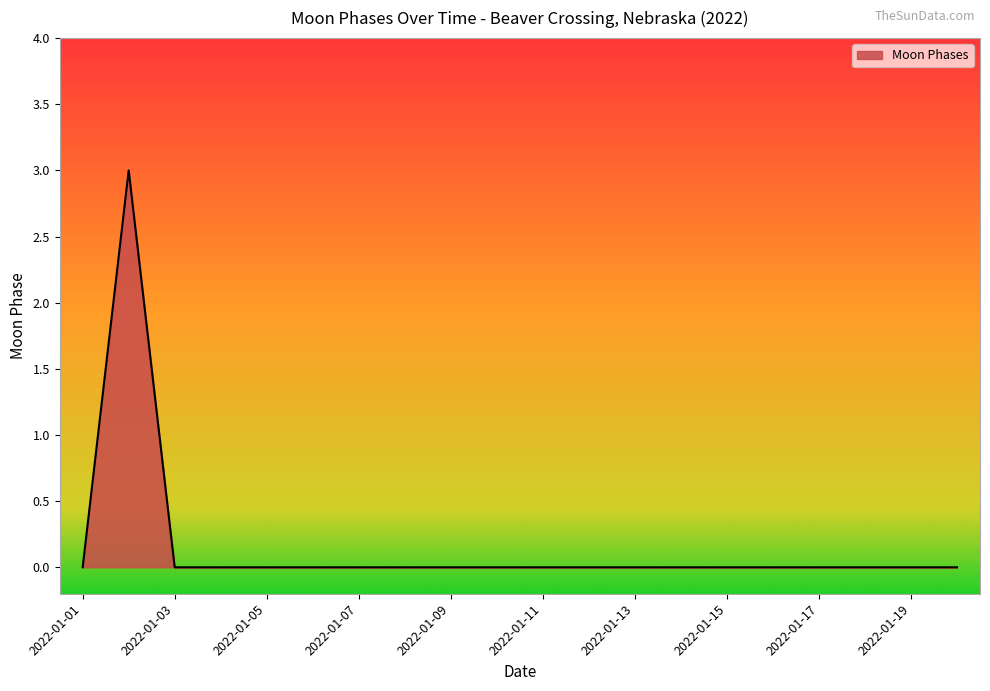

True or false: there are more than 0 points higher than both neighbors.

True